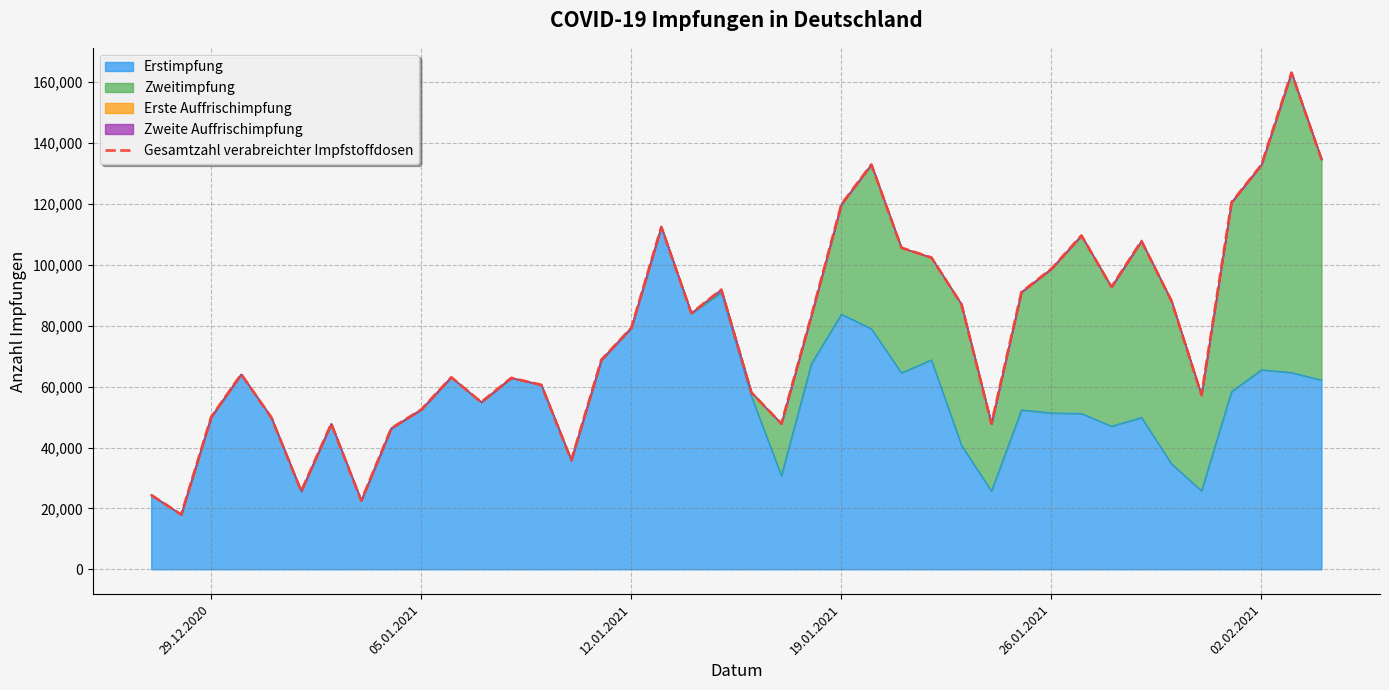

Read the value at 12.01.2021, to the nearest 50.

79300